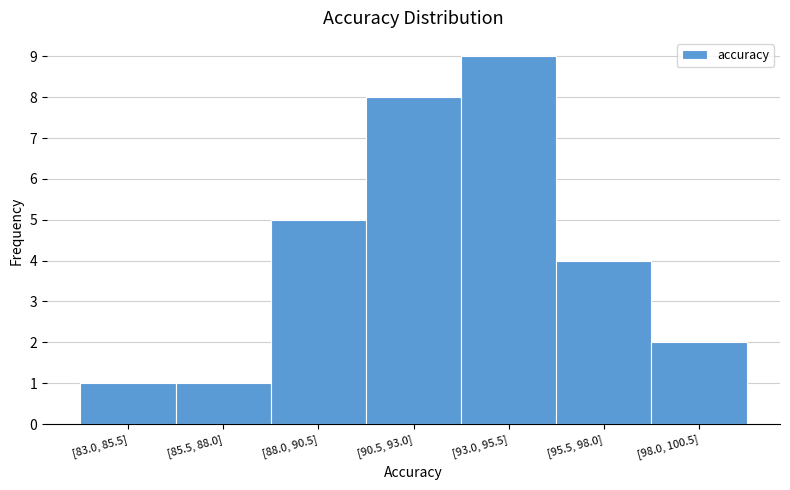

Reading right to left, transcribe all the data shown in this chart.

[98.0, 100.5]=2	[95.5, 98.0]=4	[93.0, 95.5]=9	[90.5, 93.0]=8	[88.0, 90.5]=5	[85.5, 88.0]=1	[83.0, 85.5]=1